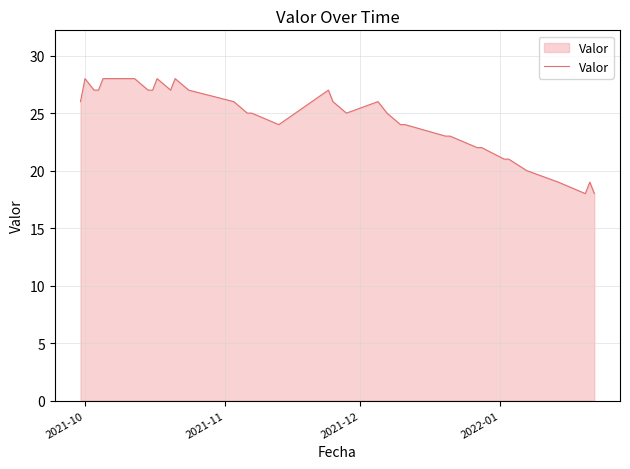

What is the average value?

25